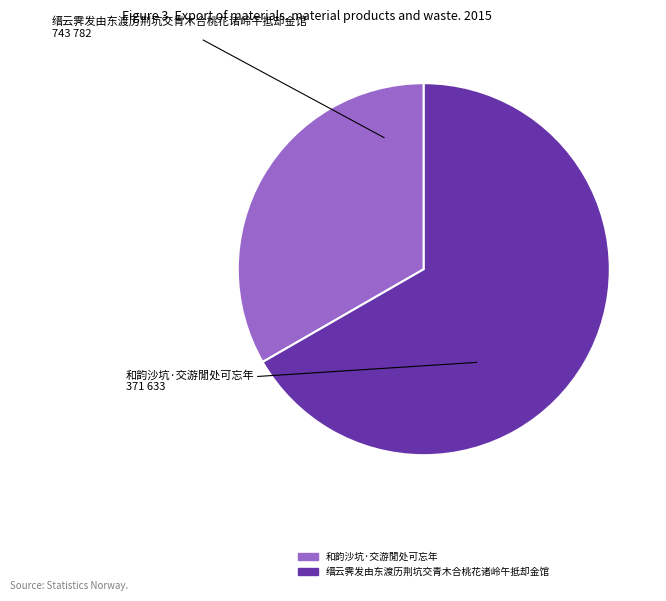

Is it true that 缙云霁发由东渡历荆坑交青木合桃花诸岭午抵却金馆 is 79% of the pie?

False